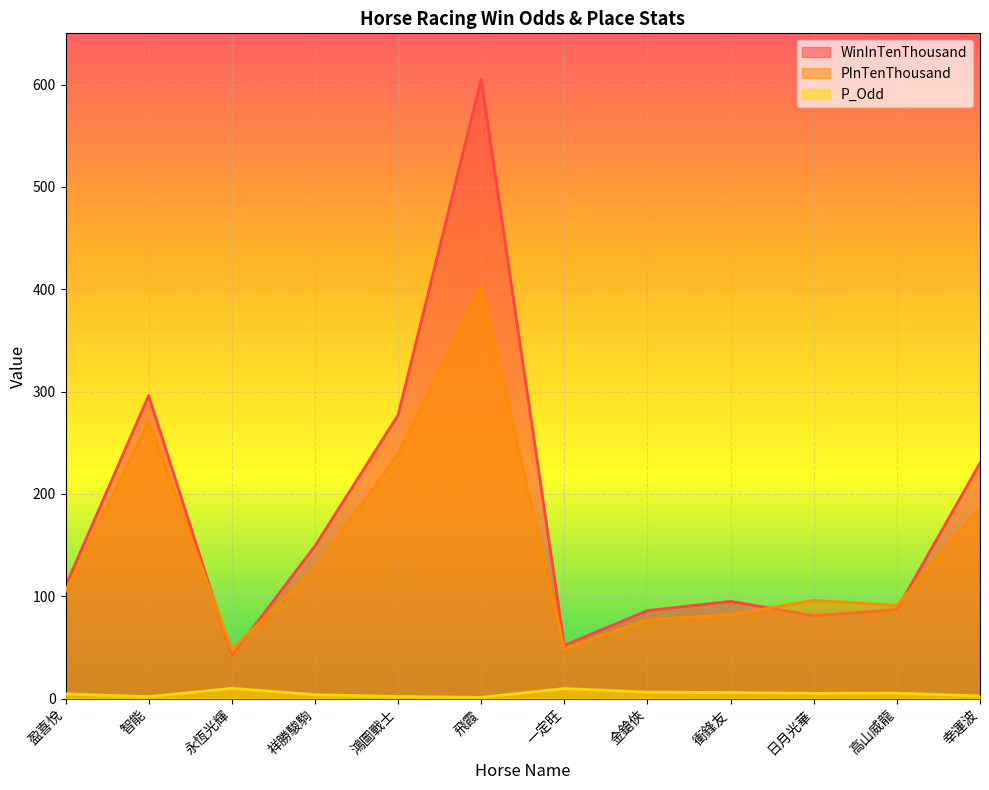

Reading left to right, what are all the values shown in this chart?

WinInTenThousand: 110.0	296.0	42.0	149.0	277.0	605.0	52.0	86.0	95.0	81.0	87.0	230.0
PInTenThousand: 105.0	271.0	48.0	127.0	239.0	403.0	49.0	77.0	82.0	96.0	91.0	187.0
P_Odd: 4.6	1.8	10.0	3.8	2.0	1.2	9.8	6.3	5.9	5.1	5.3	2.6